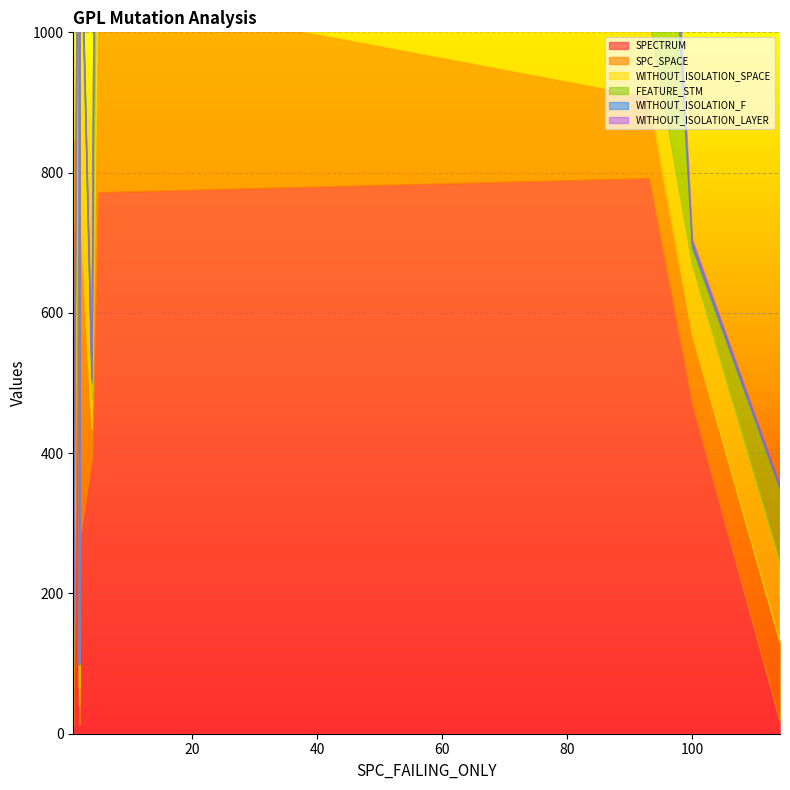

What is the label of the 11th point from the left?

100